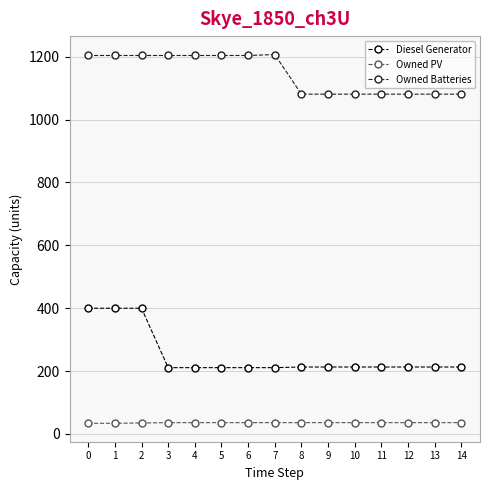

Is it true that Owned PV equals 36 at 10?

True